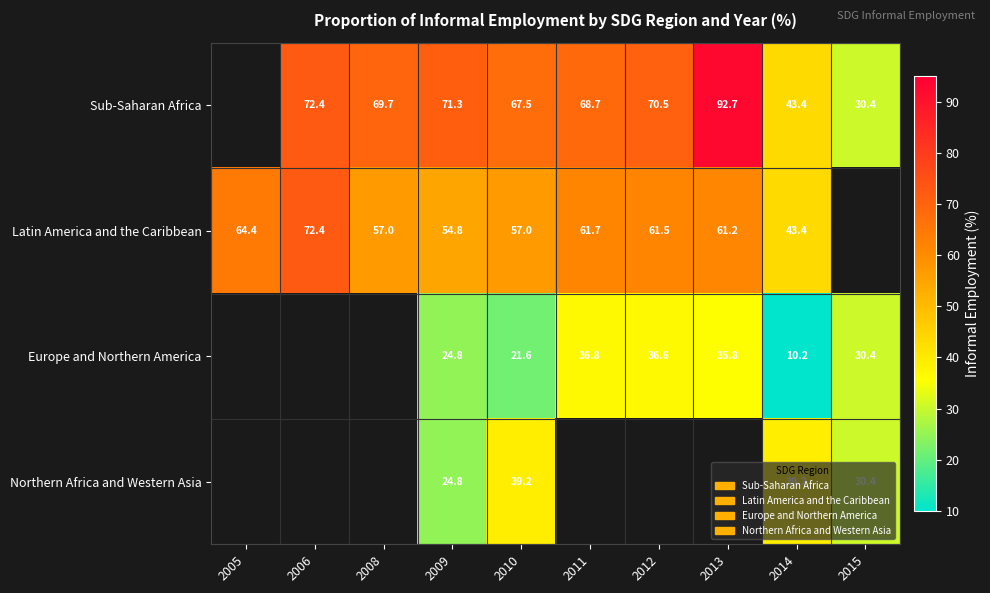

Count the number of data series in this chart.

4